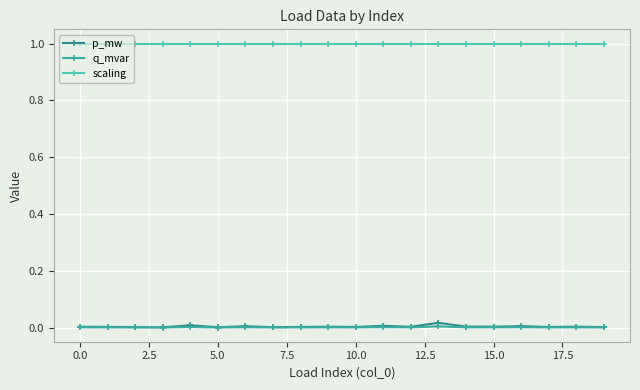

Which series has the widest spread of values?

p_mw